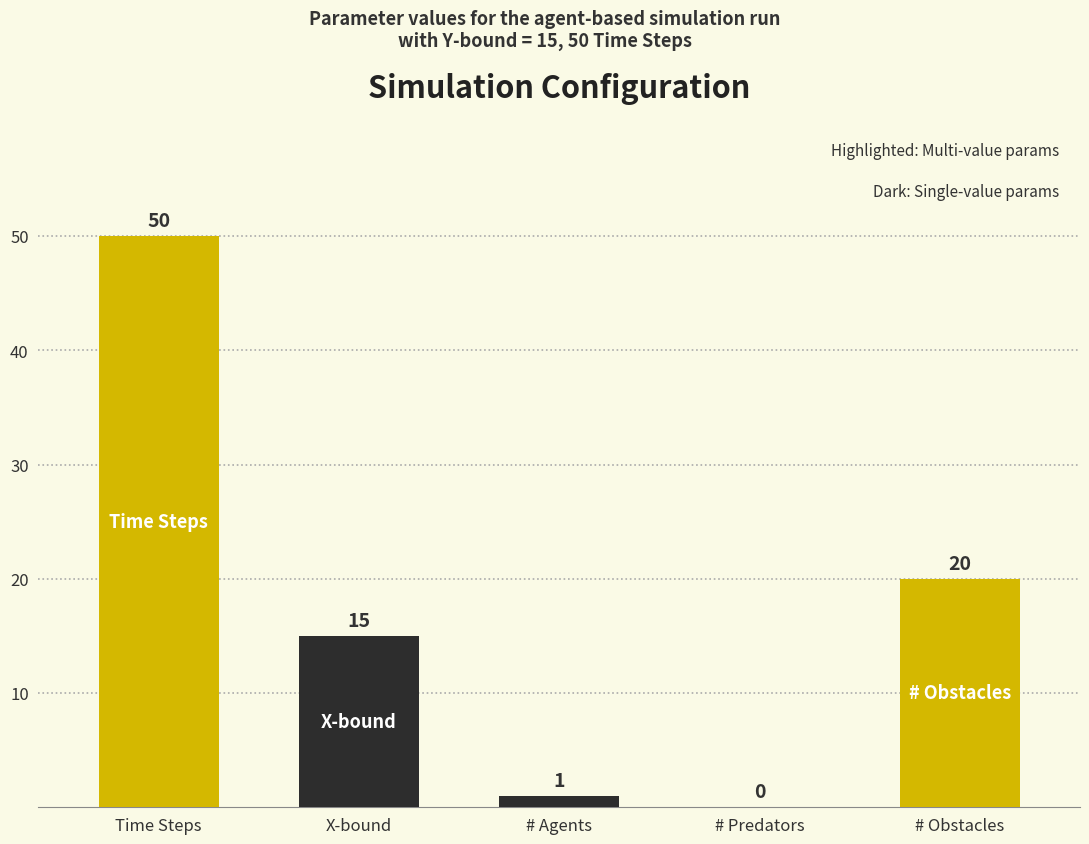

Reading right to left, list all the values displayed in this chart.

# Obstacles=20	# Predators=0	# Agents=1	X-bound=15	Time Steps=50